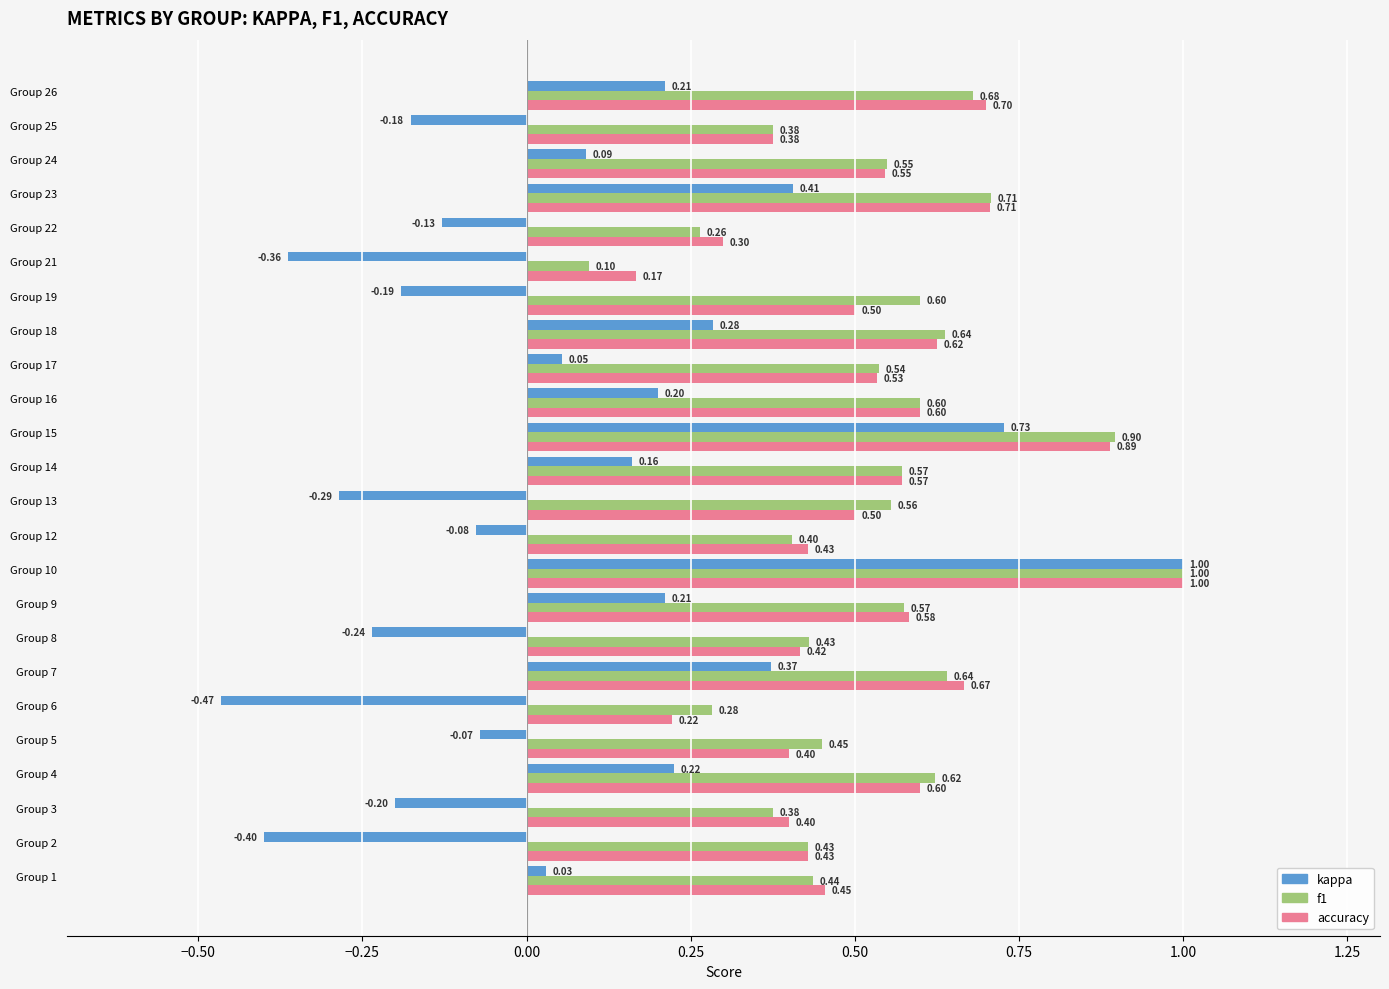

What is the difference between the second highest and minimum values in the accuracy series?

0.7